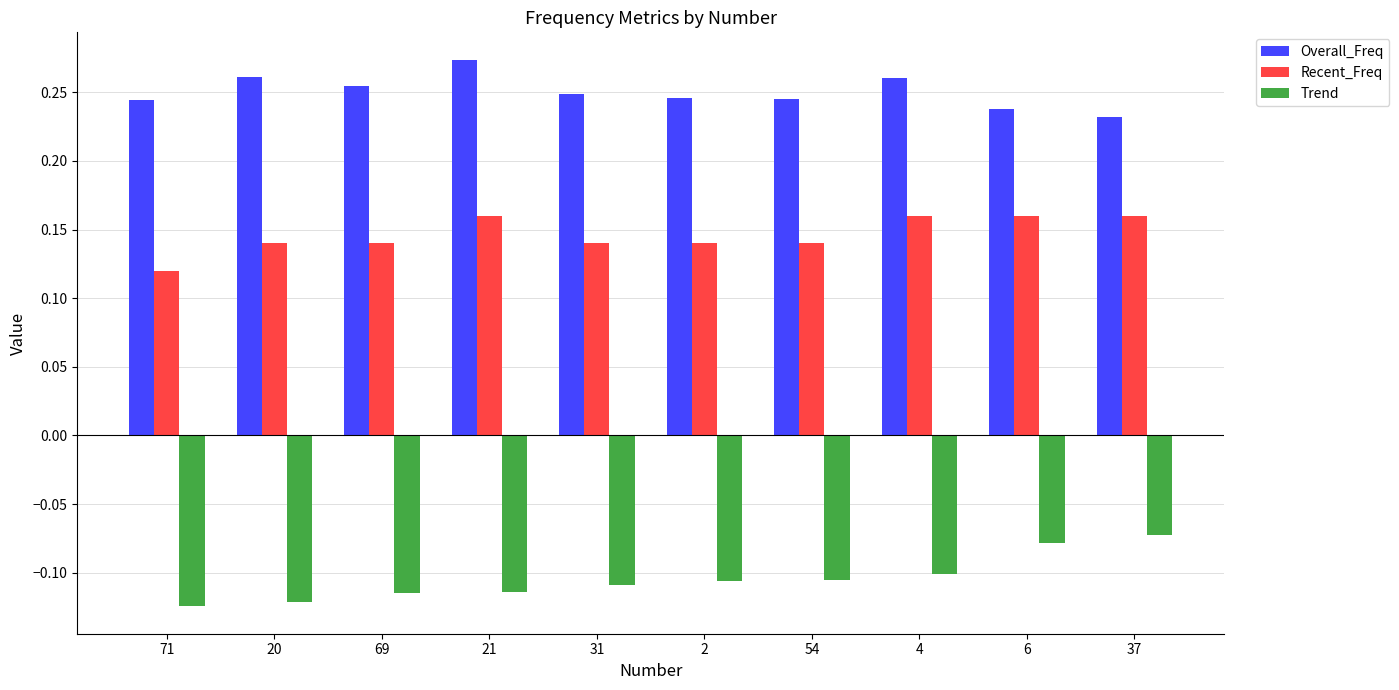

At which label is Recent_Freq closest to 0?

71